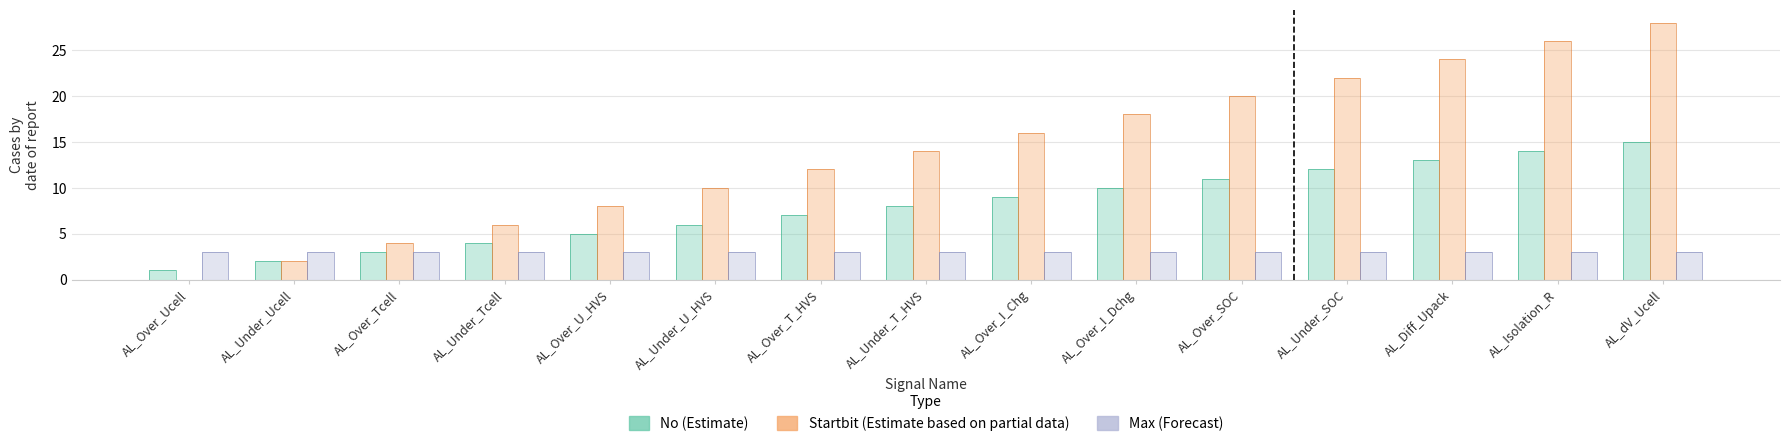

At which label is No closest to 8?

AL_Under_T_HVS